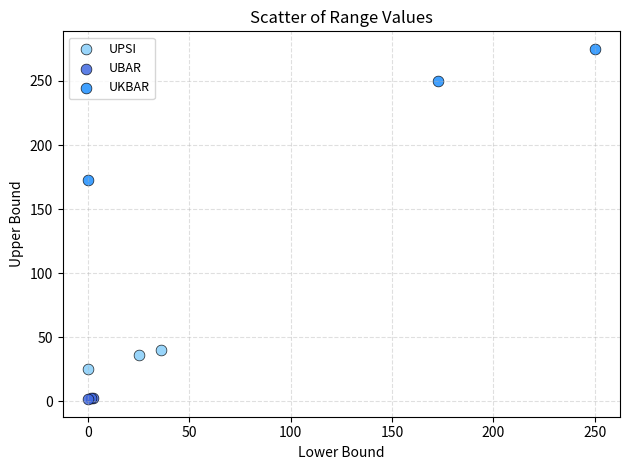

Which series contains the lowest Y value?

UBAR